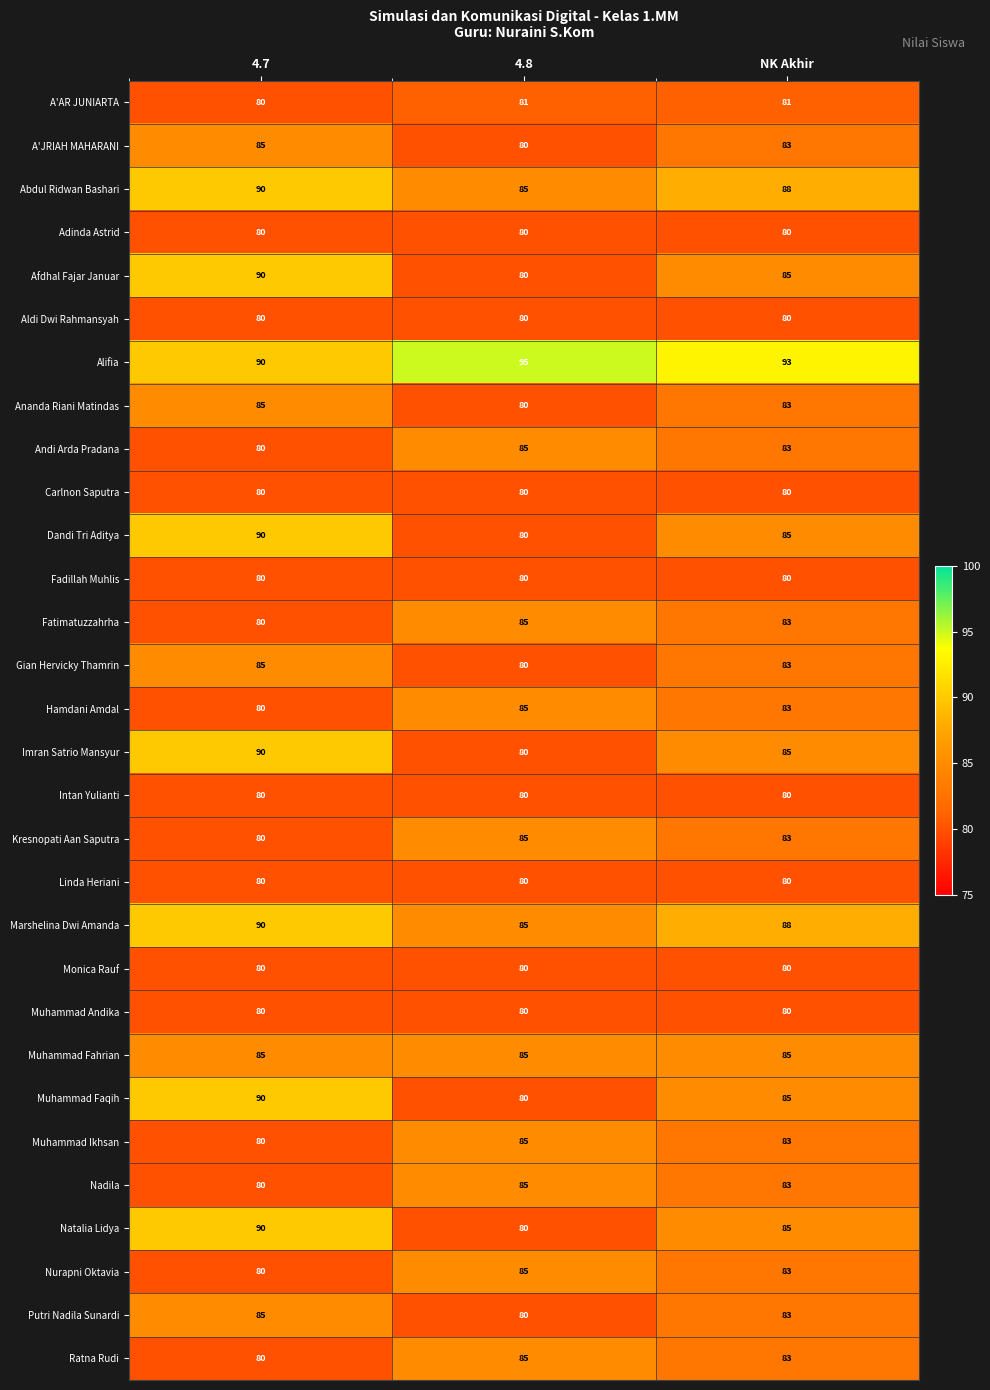

At which label does Nadila reach its peak?

4.8